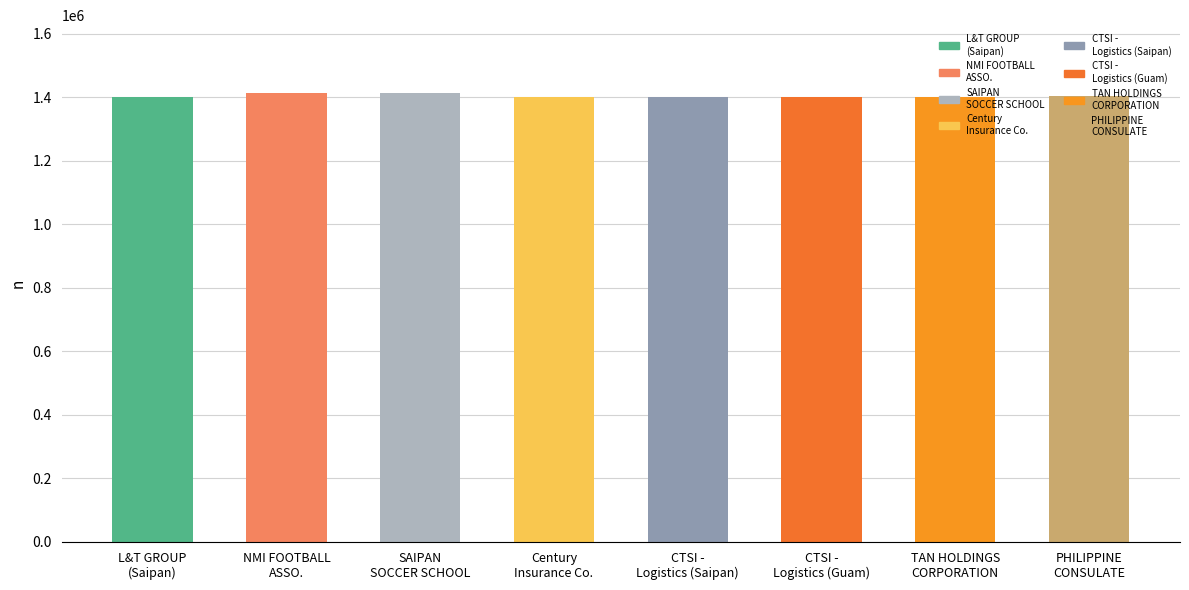

What is the smallest value displayed?

1401179